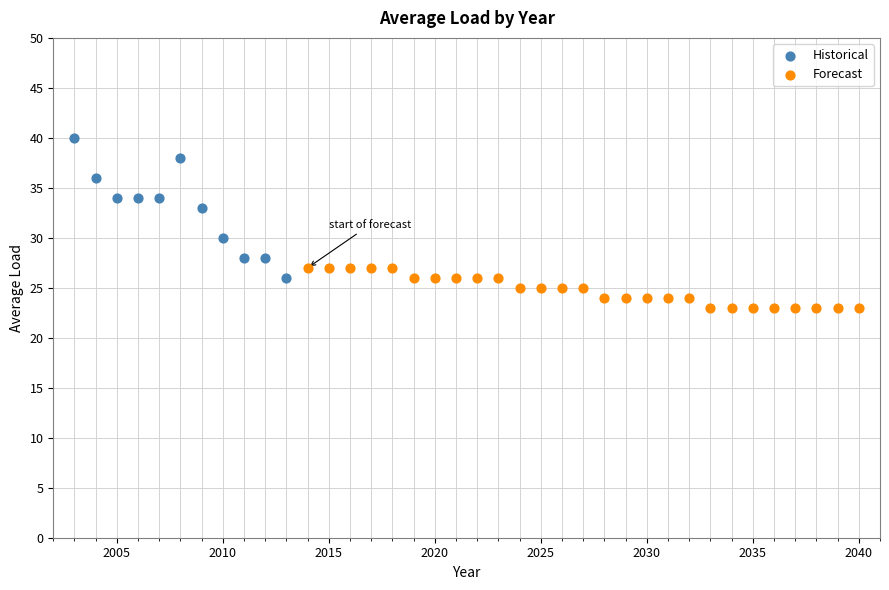

Which series contains the highest Y value?

Historical